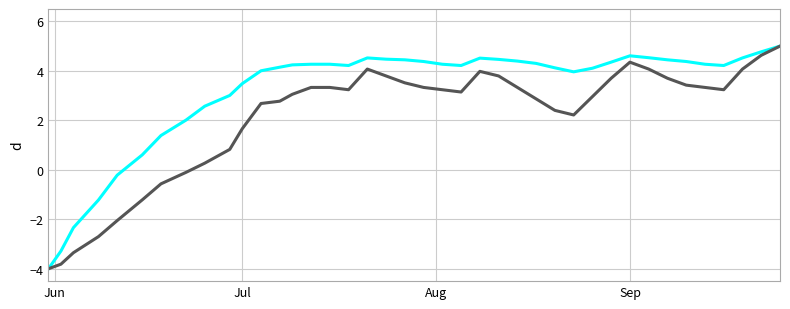

What is the greatest value displayed?

5.0